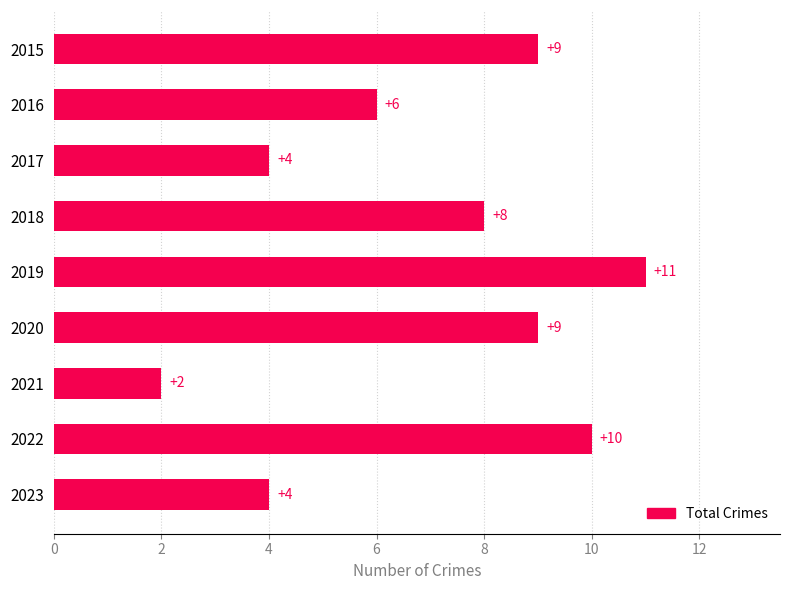

What is the sum of the values at 2022 and 2021?

12